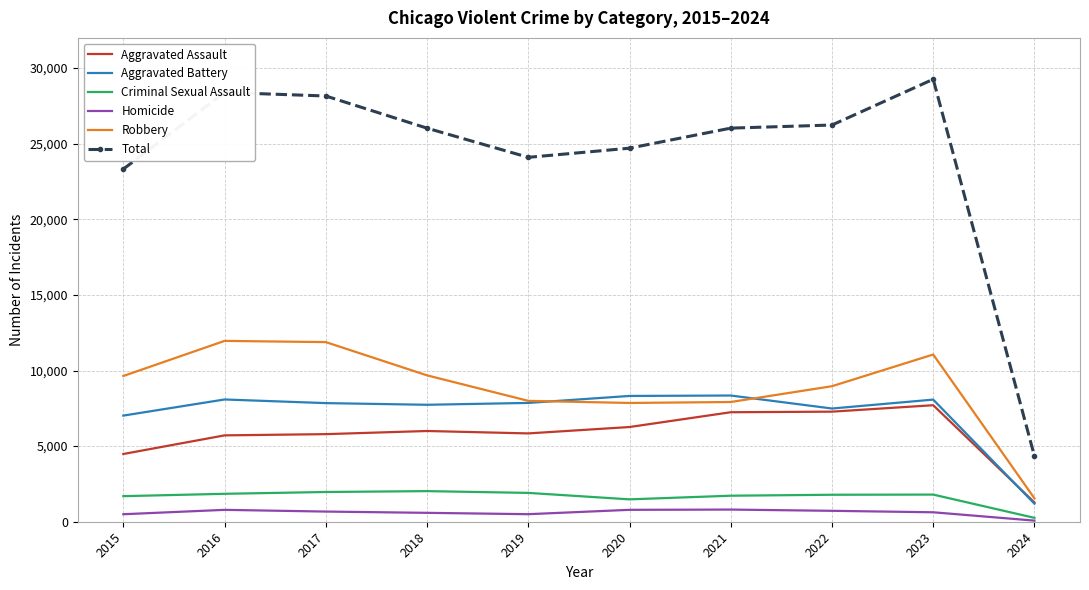

How many categories are shown in the chart?

10